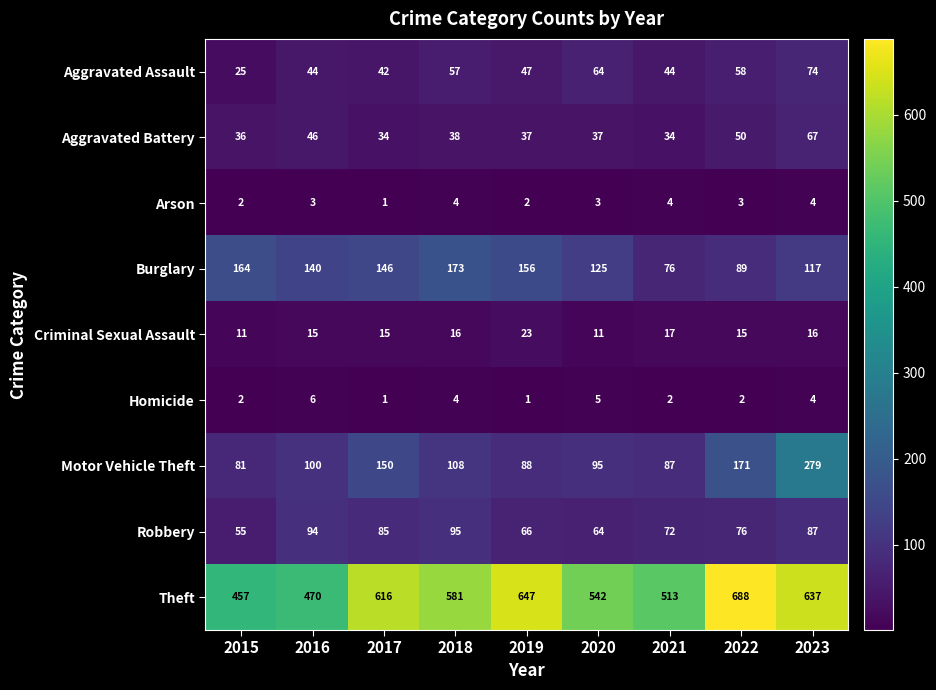

What is the difference between the highest and lowest values at 2021?

511